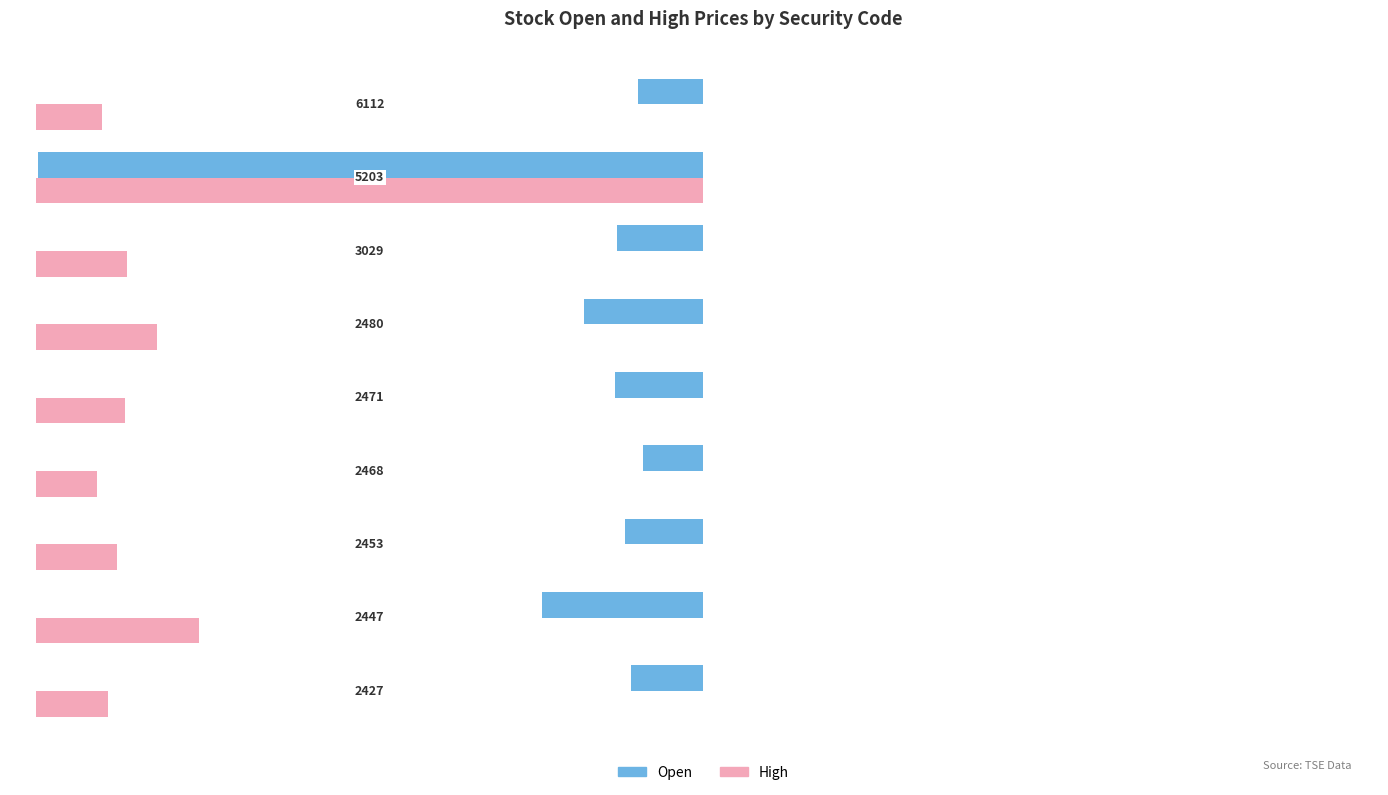

Which series has the largest total across all categories?

High